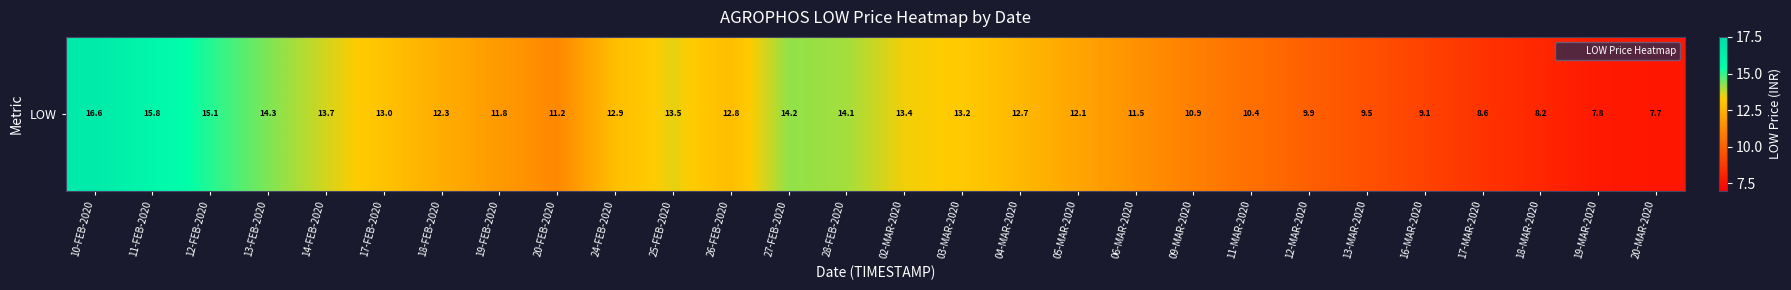

What is the change in value from 02-MAR-2020 to 16-MAR-2020?

-4.3